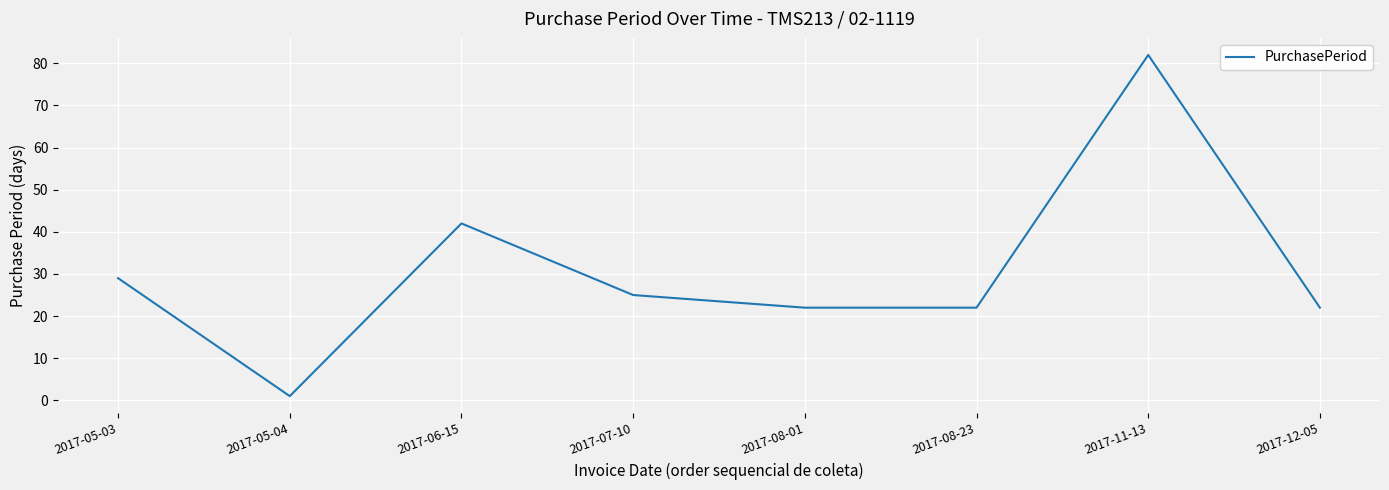

Reading left to right, what are all the values shown in this chart?

2017-05-03=29	2017-05-04=1	2017-06-15=42	2017-07-10=25	2017-08-01=22	2017-08-23=22	2017-11-13=82	2017-12-05=22